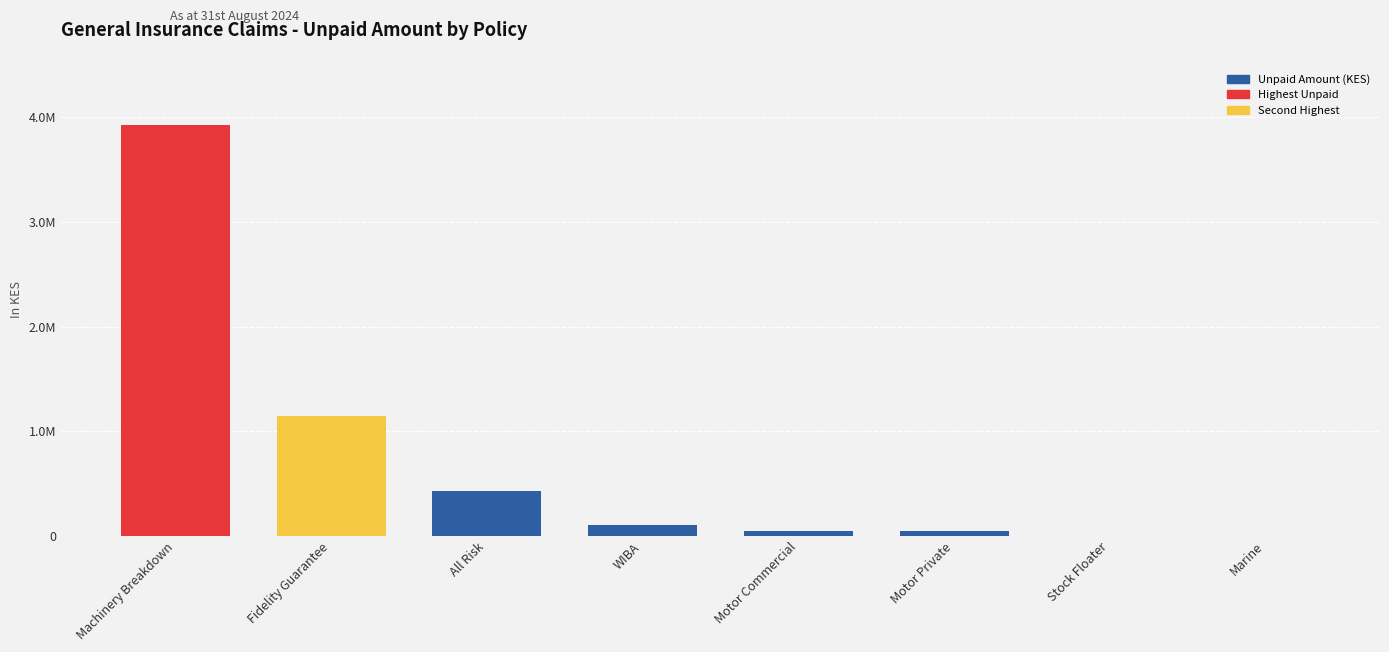

How many bars are there in total?

8